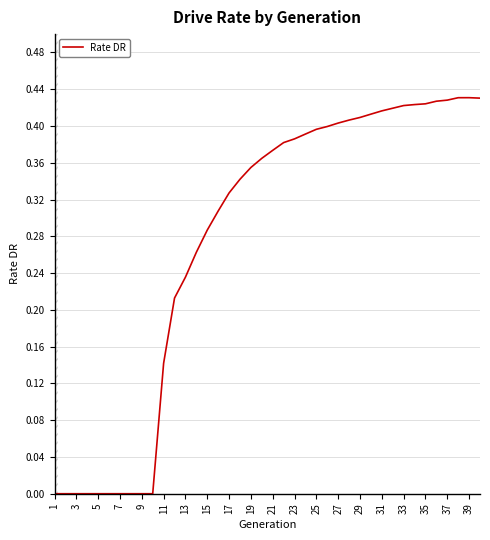

Is it true that Rate DR equals 0.0 at 5?

True